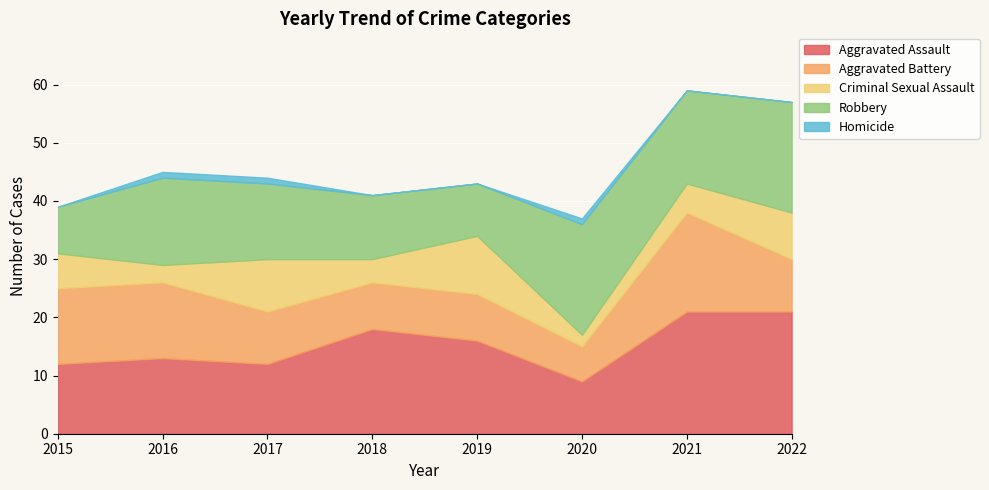

Reading left to right, transcribe all the data shown in this chart.

Aggravated Assault: 12	13	12	18	16	9	21	21
Aggravated Battery: 13	13	9	8	8	6	17	9
Criminal Sexual Assault: 6	3	9	4	10	2	5	8
Robbery: 8	15	13	11	9	19	16	19
Homicide: 0	1	1	0	0	1	0	0